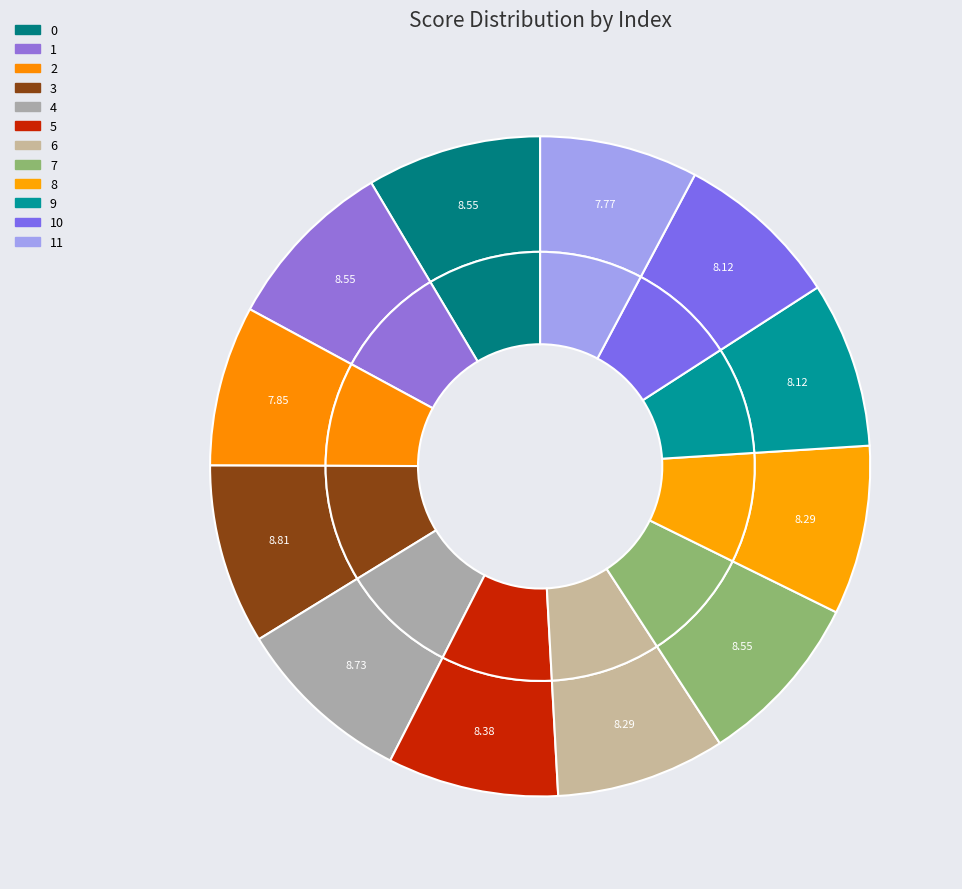

Does any single category account for the majority?

No